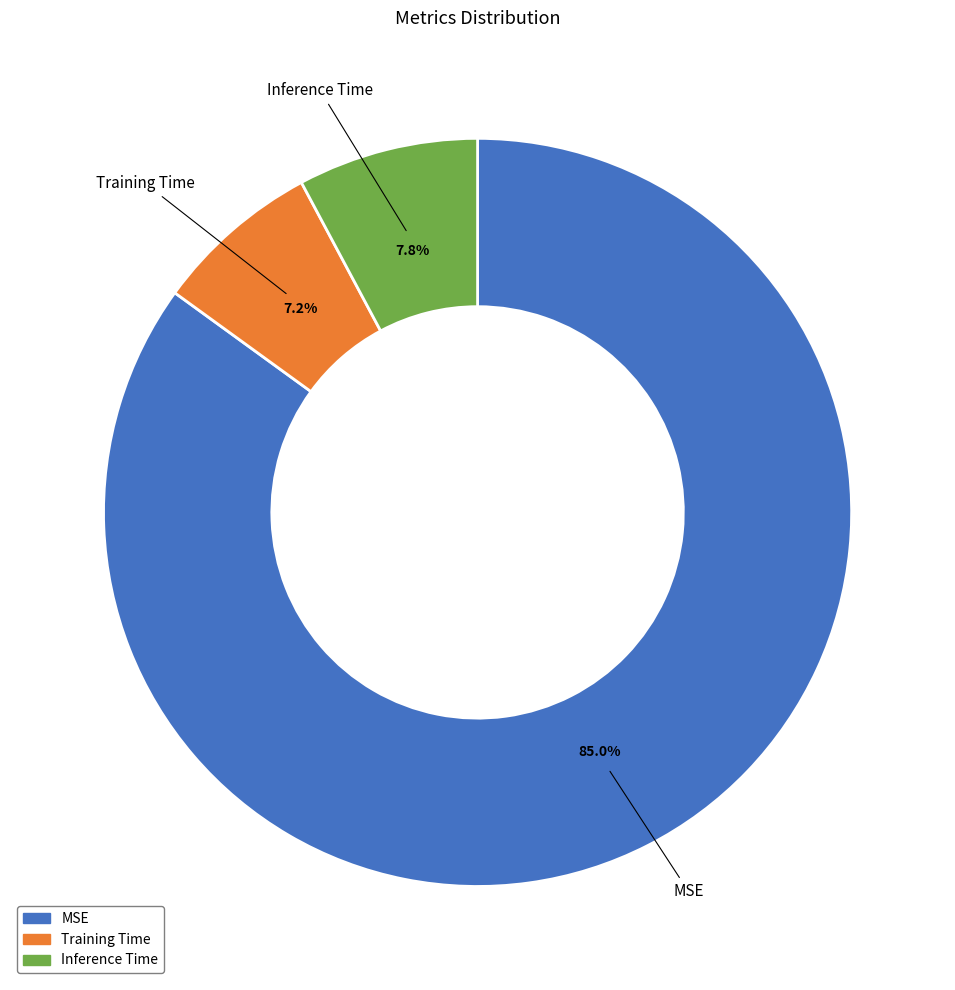

How many segments does this pie chart have?

3